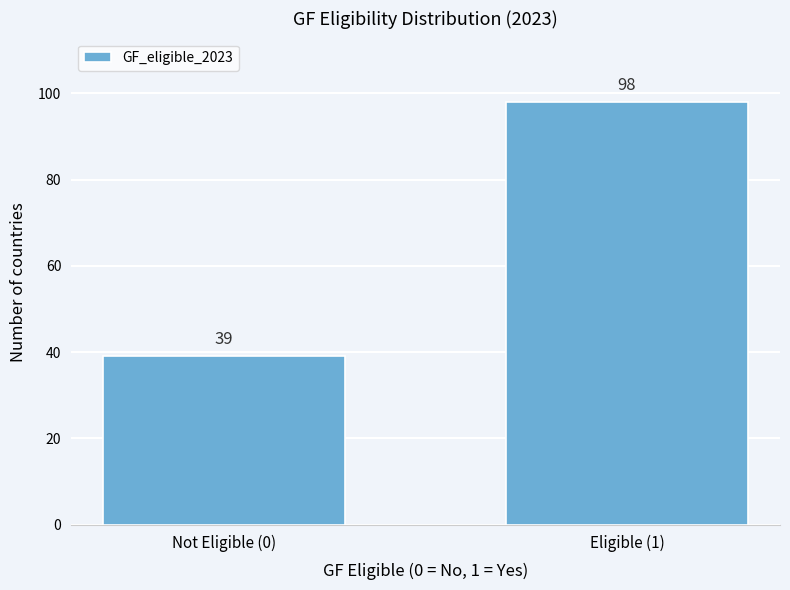

Reading left to right, what are all the values shown in this chart?

Not Eligible (0)=39	Eligible (1)=98